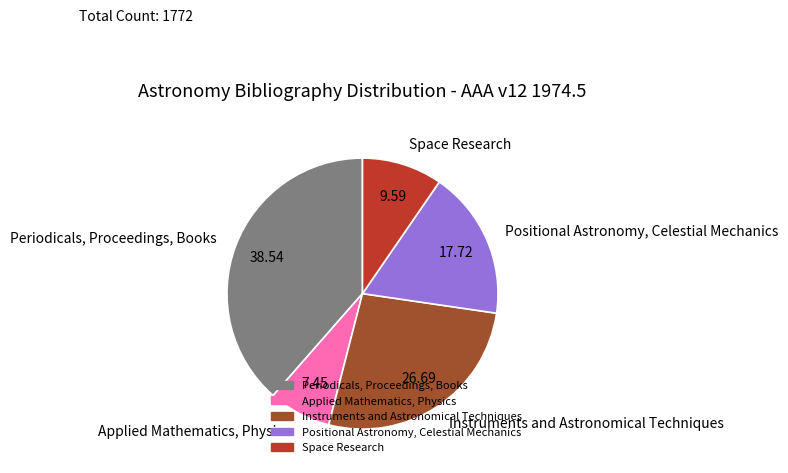

Which slice is the smallest?

Applied Mathematics, Physics